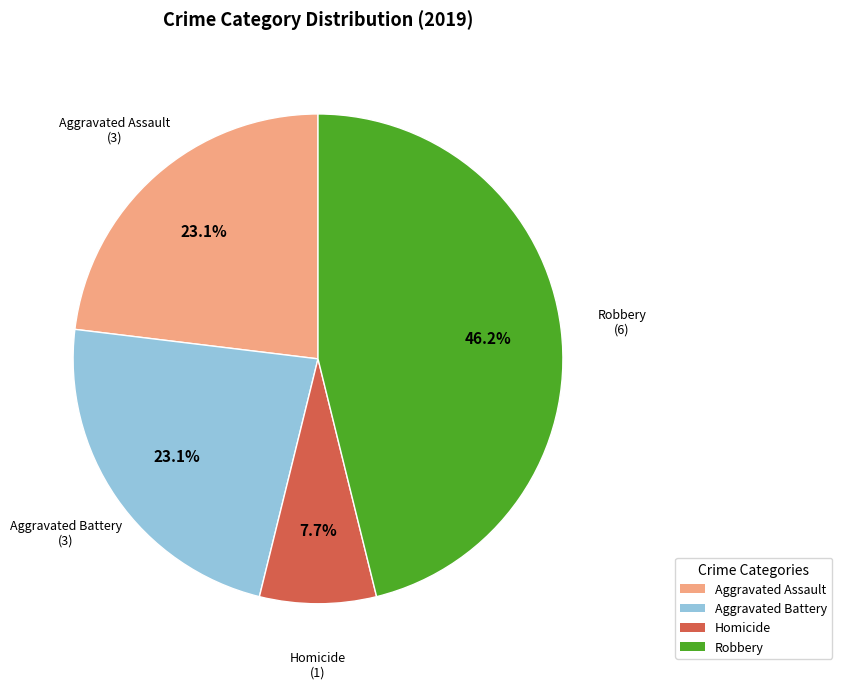

What is the ratio of the value at Aggravated Assault to the value at Aggravated Battery?

1.0